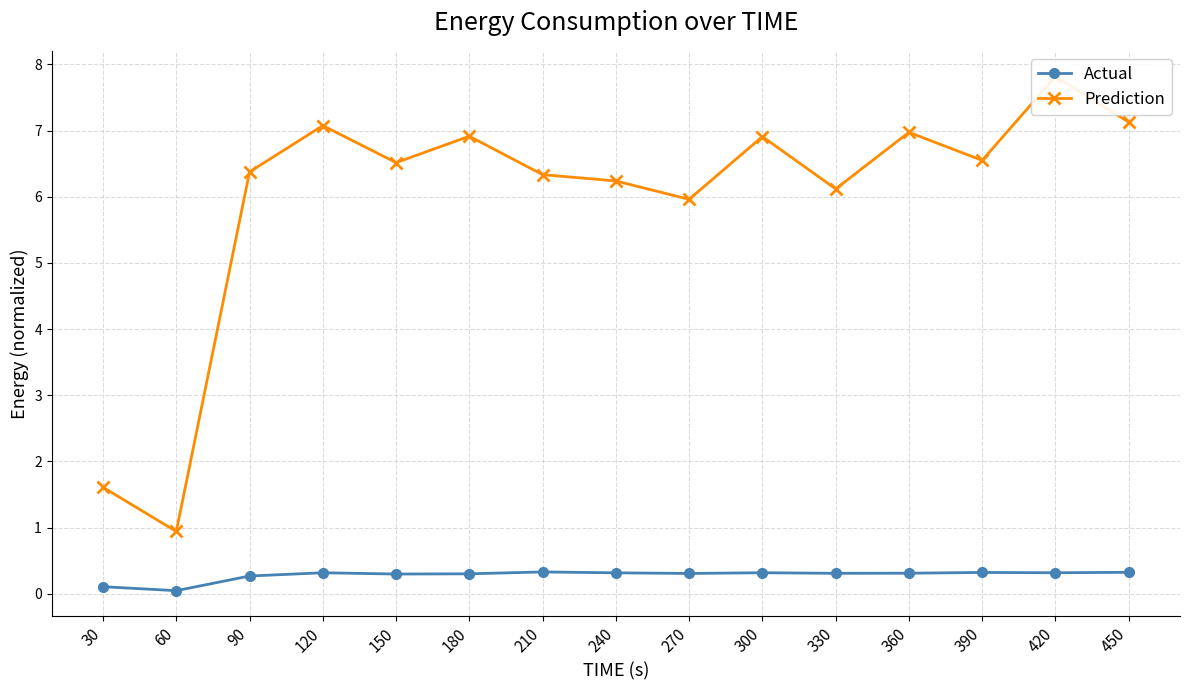

Where is the first local maximum for Prediction?

120